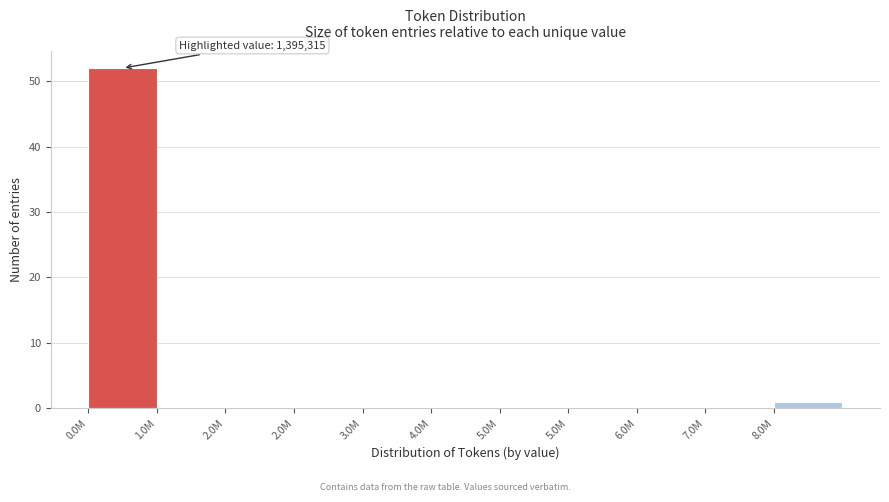

Count the number of categories in the chart.

11